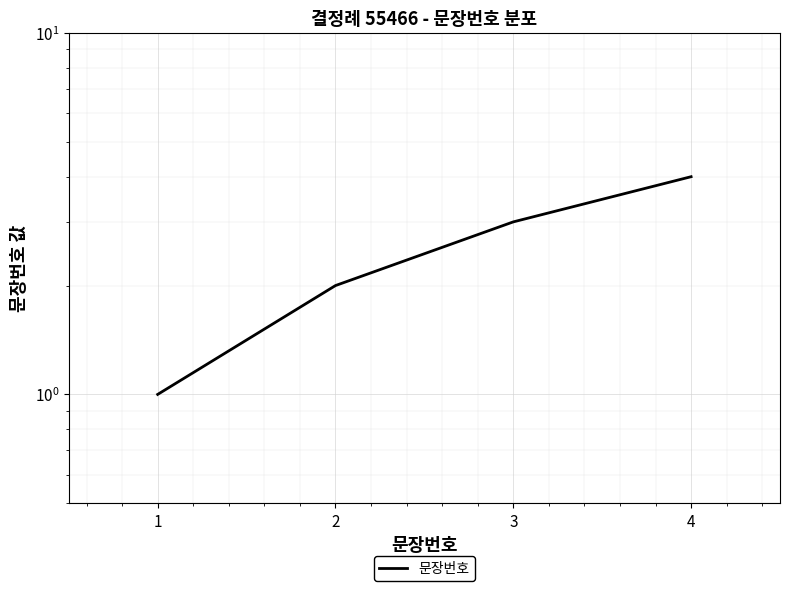

Rank the categories by value from lowest to highest.

1, 2, 3, 4